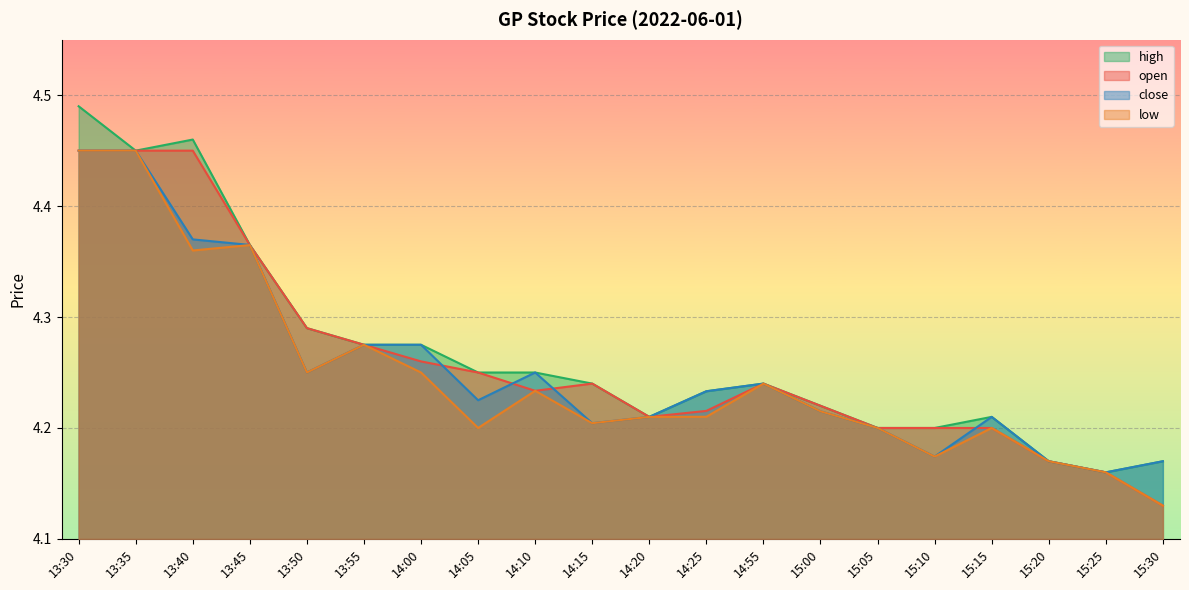

Which series has the largest total across all categories?

high